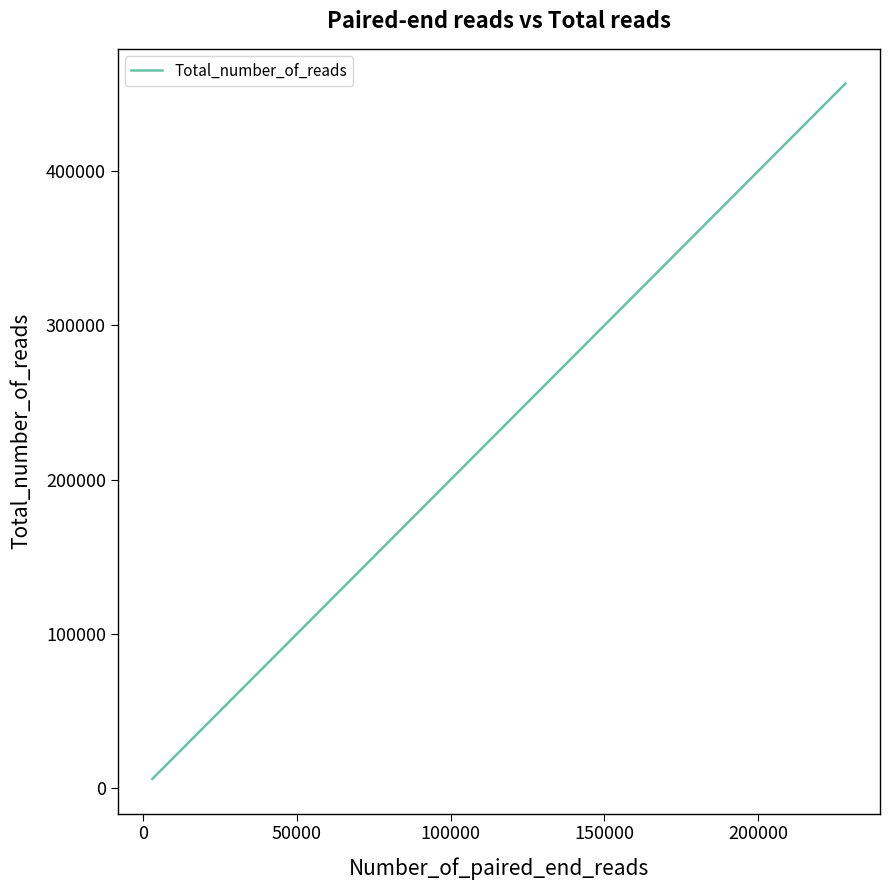

What is the greatest value displayed?

456628